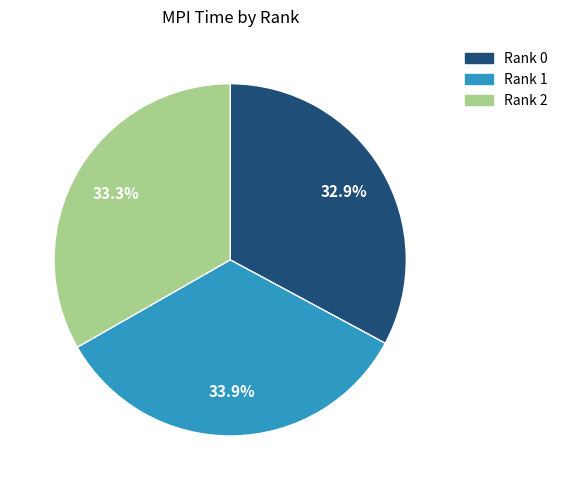

Combined, do Rank 1 and Rank 2 account for over 50%?

Yes